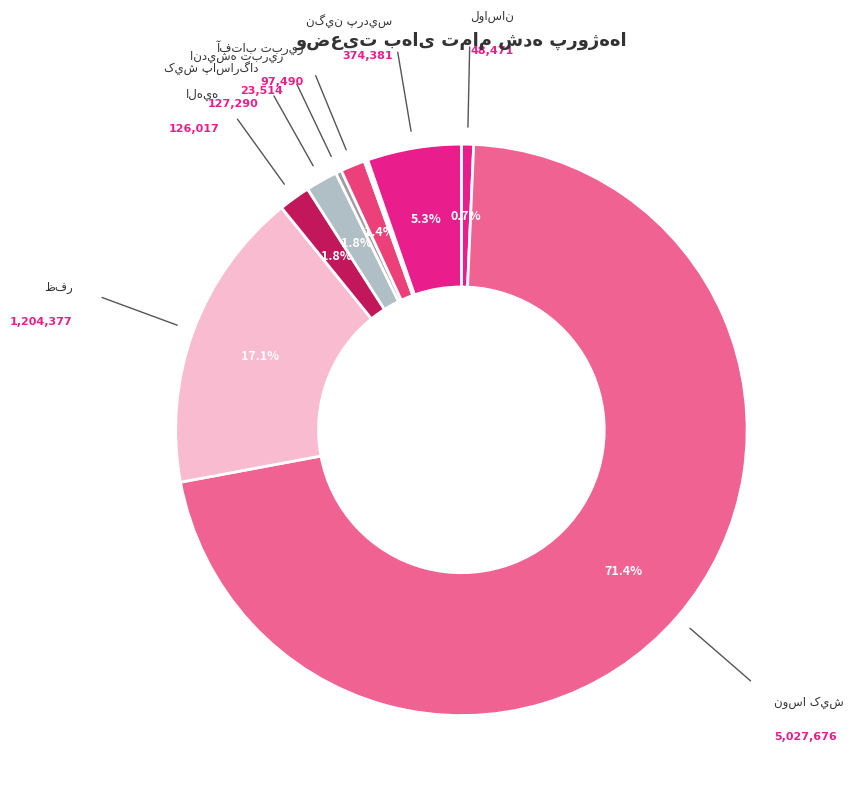

Is there any slice that represents more than half of the pie?

Yes